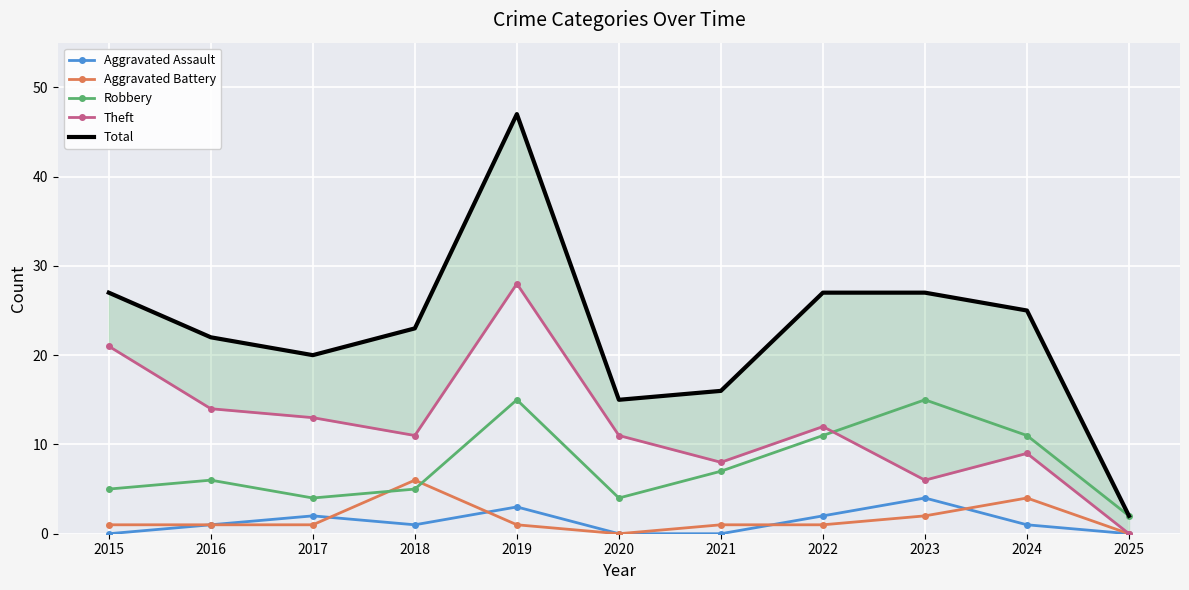

True or false: Aggravated Battery has more than 0 points higher than both neighbors.

True